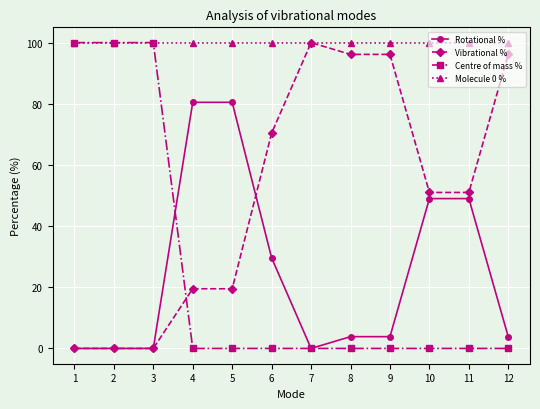

What is the maximum value for Rotational %?

80.5